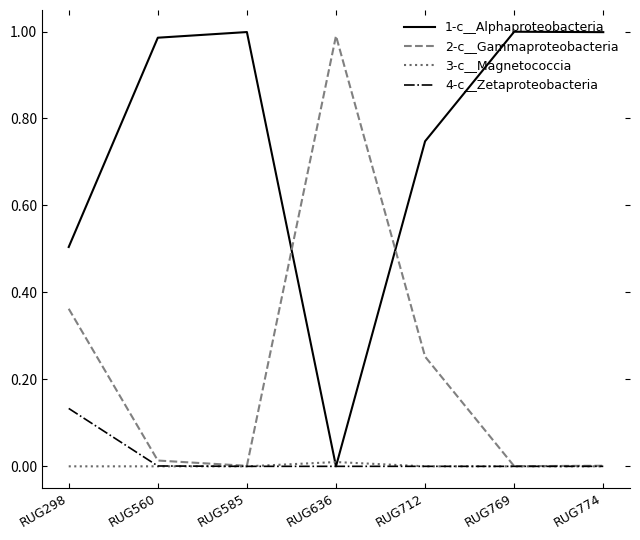

In 2-c__Gammaproteobacteria, how many points are higher than both neighbors (excluding endpoints)?

1